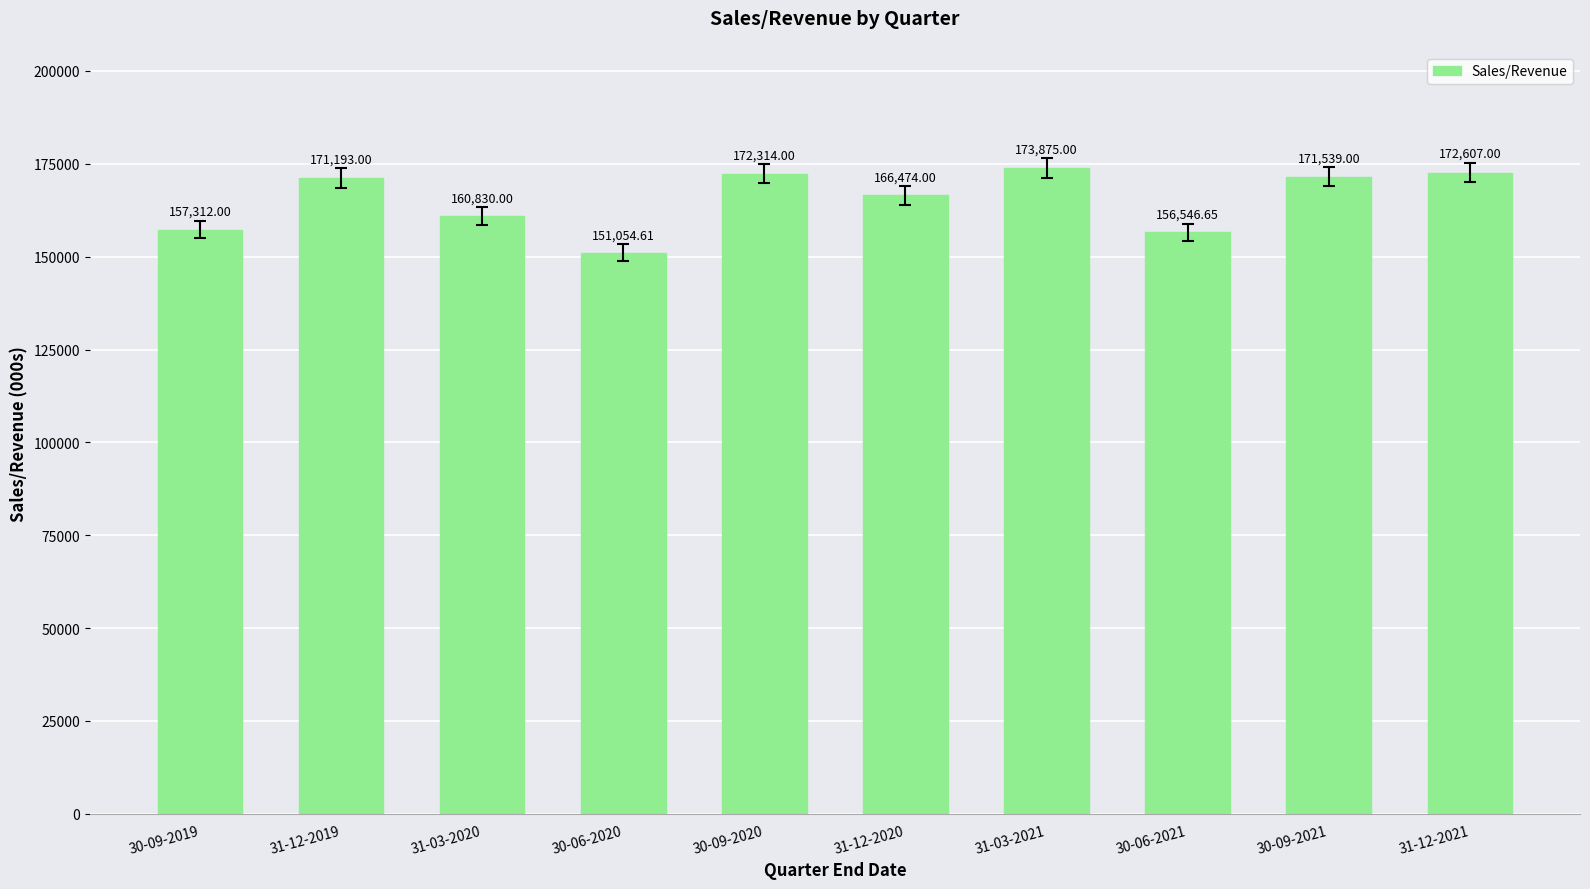

Which category has the highest value across all series?

31-03-2021